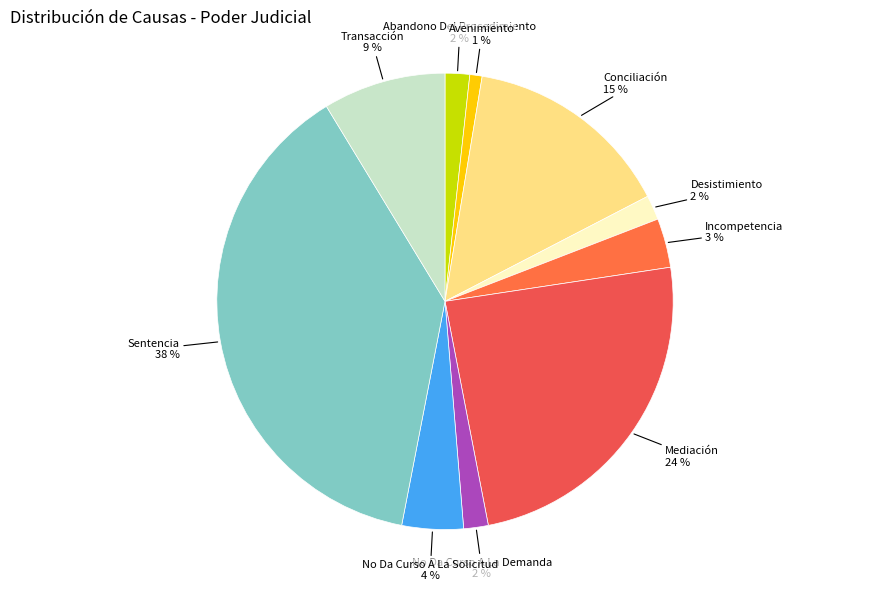

Count the number of slices in the pie.

10